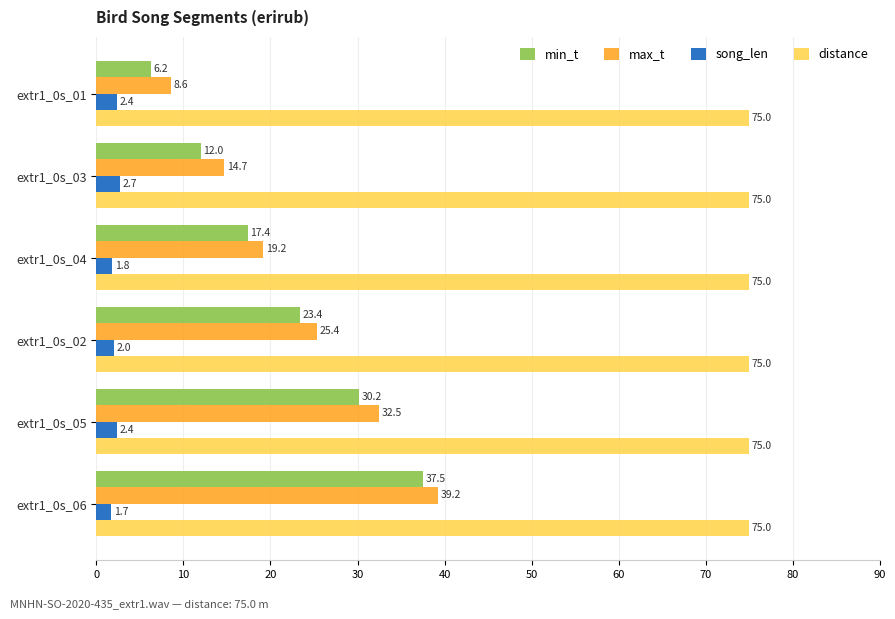

What is the lowest value of the max_t series?

8.6